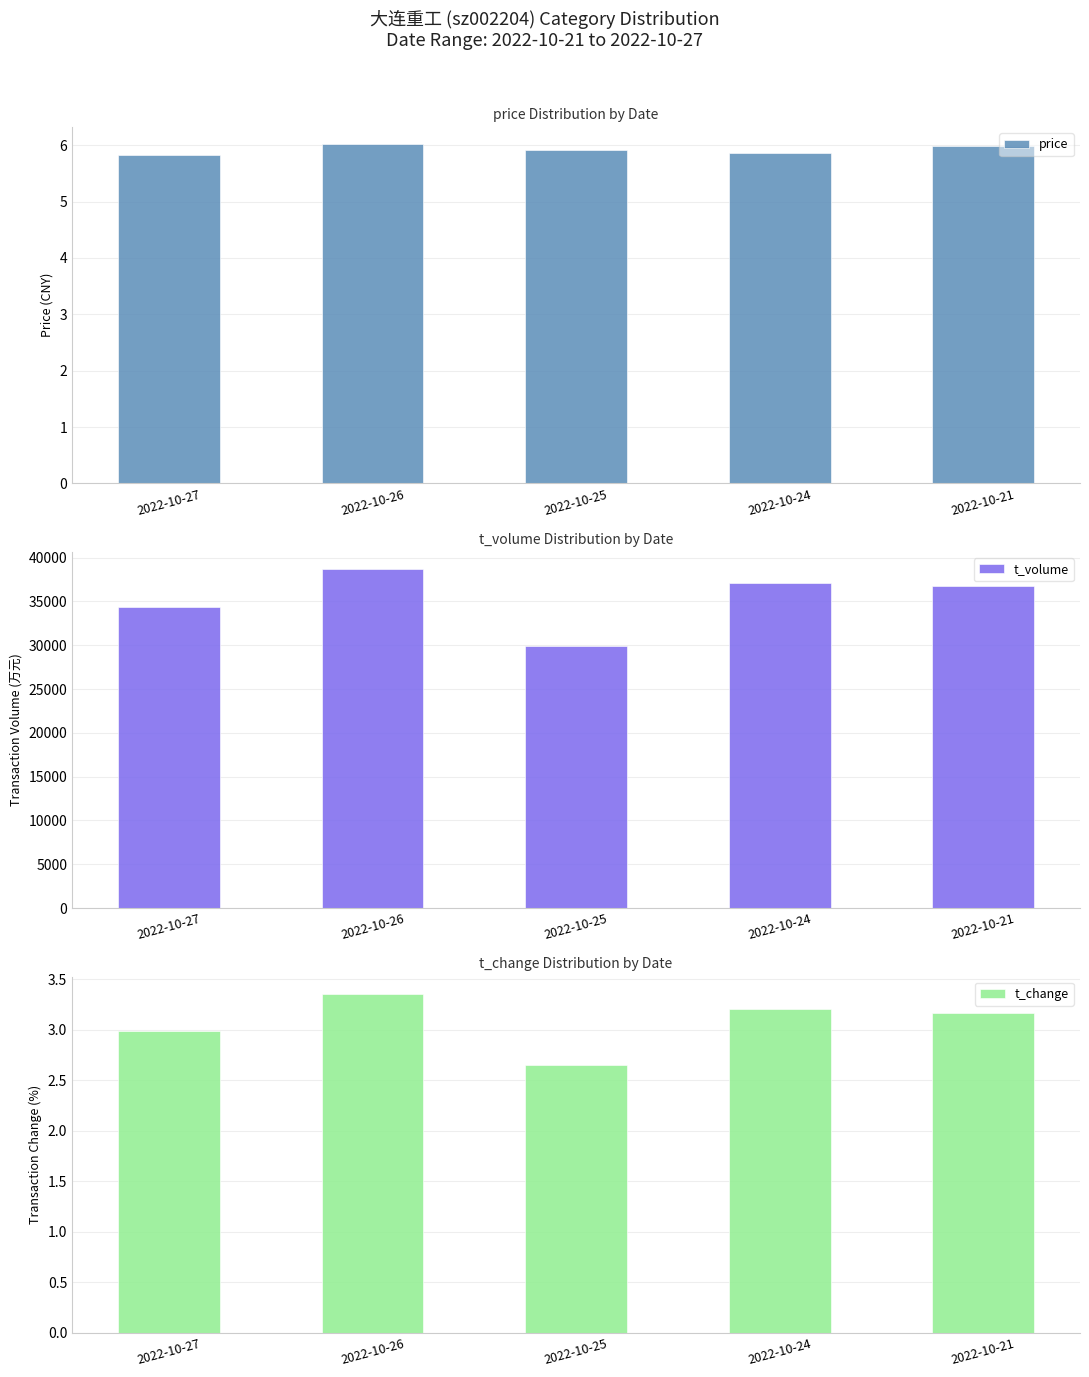

What is the difference between the maximum and minimum values in the price series?

0.2